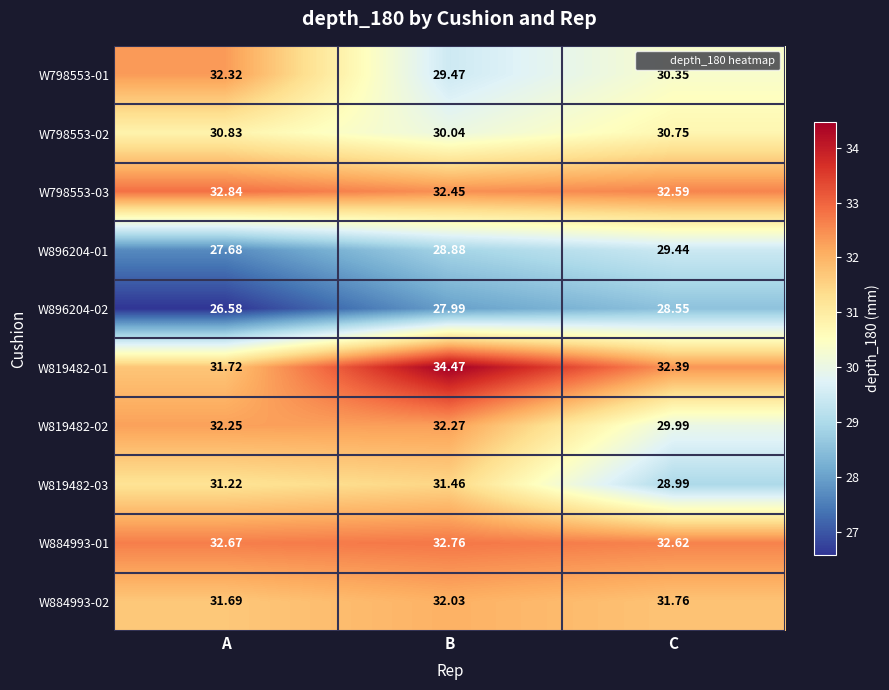

Where is W798553-02 nearest to the value 30?

B